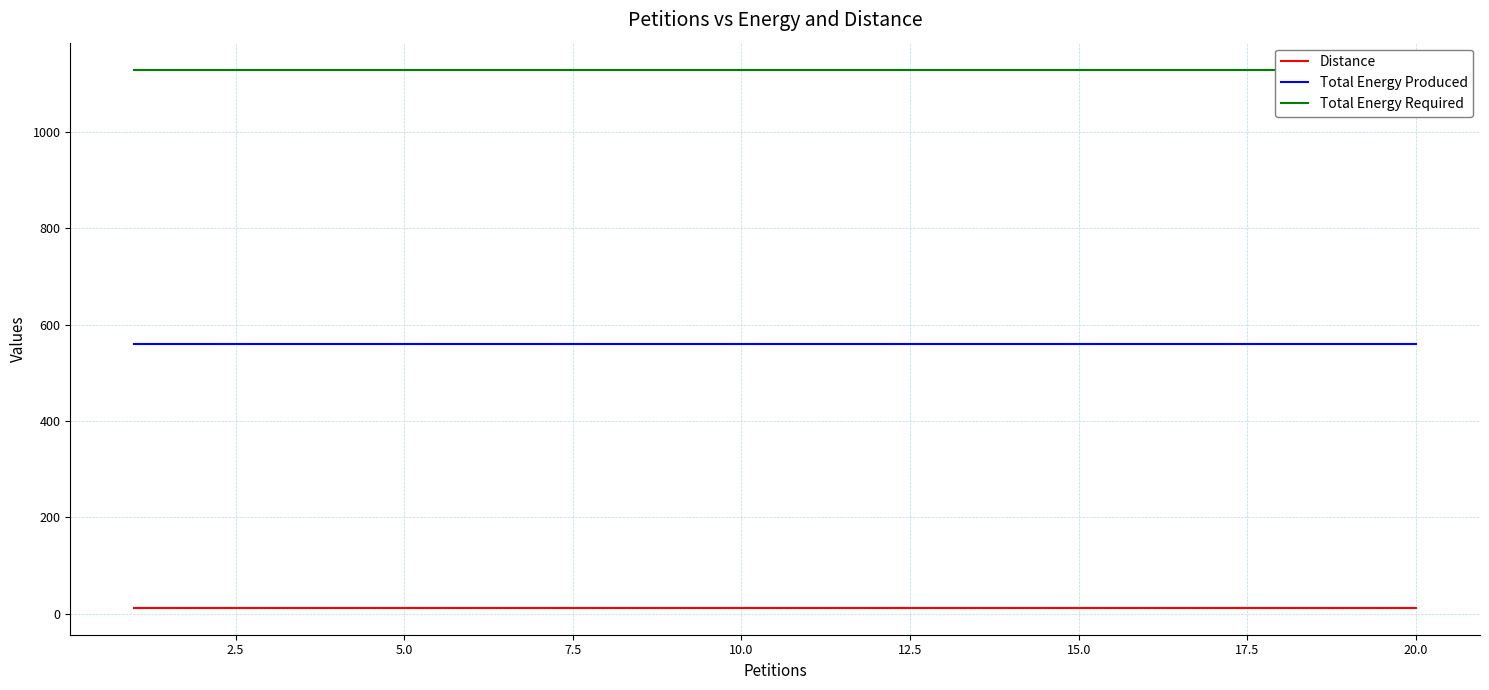

What is the smallest value displayed?

12